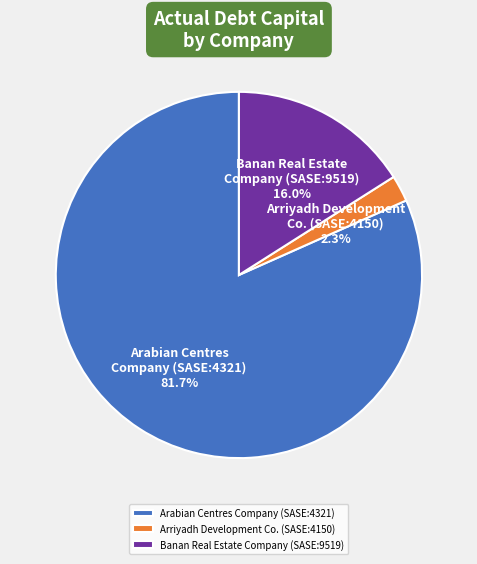

Rank the categories by value from lowest to highest.

Arriyadh Development Co. (SASE:4150), Banan Real Estate Company (SASE:9519), Arabian Centres Company (SASE:4321)